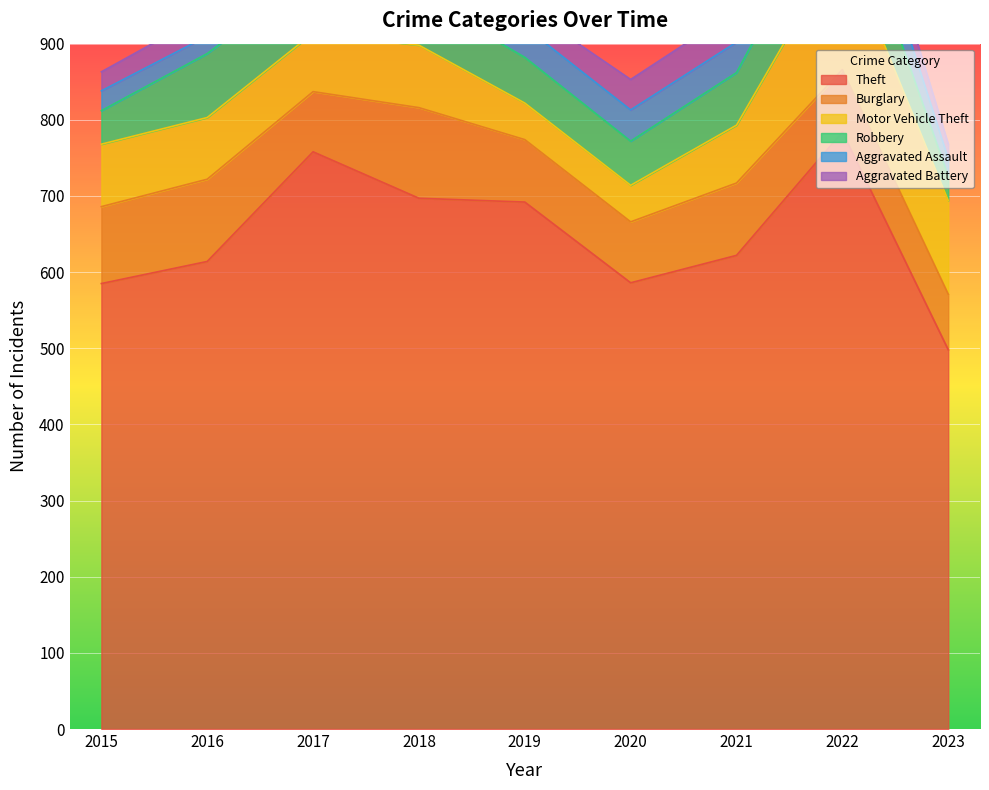

Reading left to right, transcribe all the data shown in this chart.

Theft: 2015=585	2016=614	2017=758	2018=697	2019=692	2020=586	2021=622	2022=784	2023=498
Burglary: 2015=101	2016=108	2017=79	2018=119	2019=82	2020=80	2021=95	2022=82	2023=73
Motor Vehicle Theft: 2015=82	2016=81	2017=77	2018=82	2019=48	2020=48	2021=76	2022=167	2023=123
Robbery: 2015=44	2016=84	2017=78	2018=65	2019=60	2020=58	2021=69	2022=88	2023=32
Aggravated Assault: 2015=26	2016=23	2017=32	2018=48	2019=40	2020=41	2021=40	2022=61	2023=23
Aggravated Battery: 2015=25	2016=30	2017=38	2018=27	2019=26	2020=40	2021=42	2022=42	2023=19